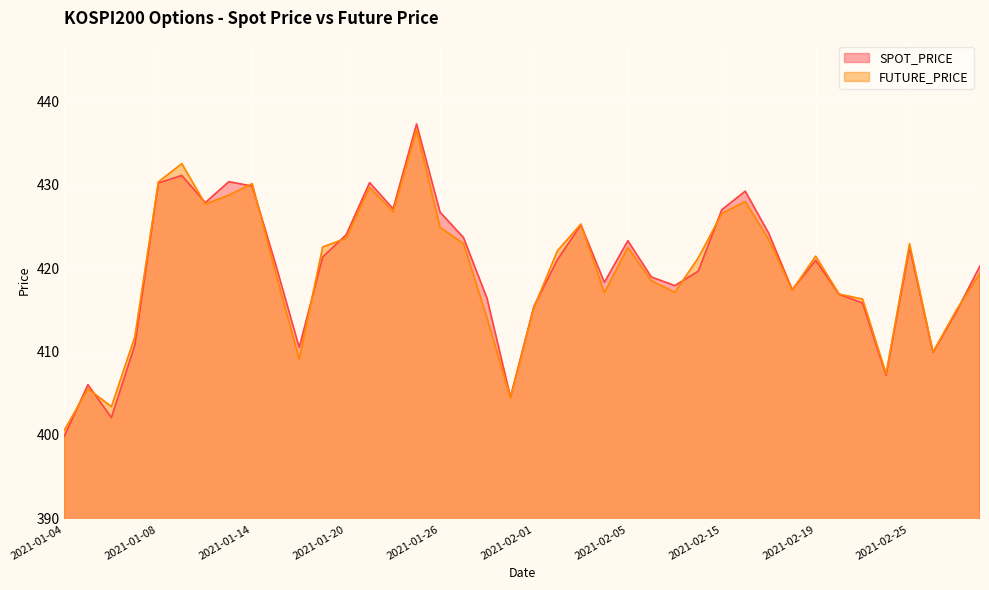

At how many categories does at least one series exceed 431?

2